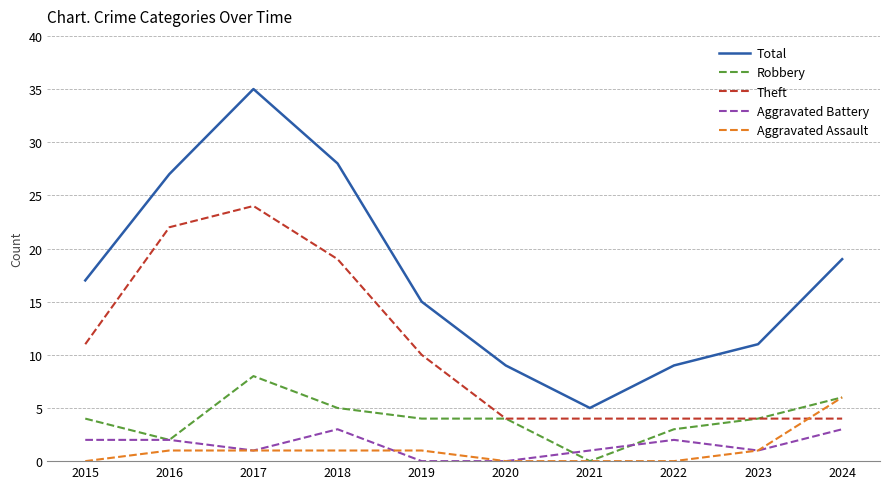

Is it true that Aggravated Battery equals 0 at 2020?

True